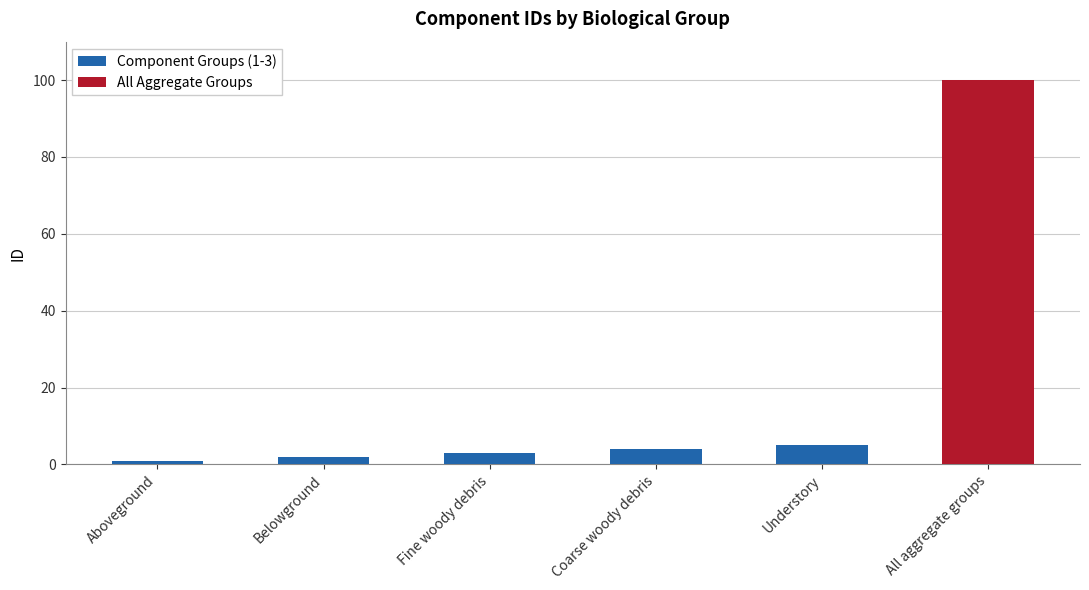

List the labels in order of value, smallest first.

Aboveground, Belowground, Fine woody debris, Coarse woody debris, Understory, All aggregate groups